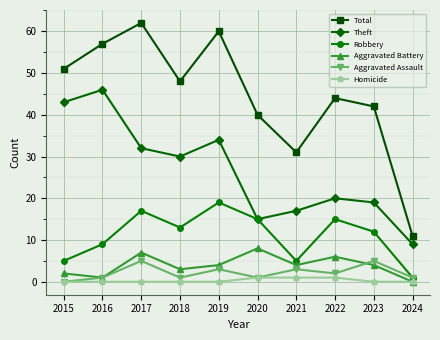

True or false: Aggravated Battery and Total cross at least once.

False